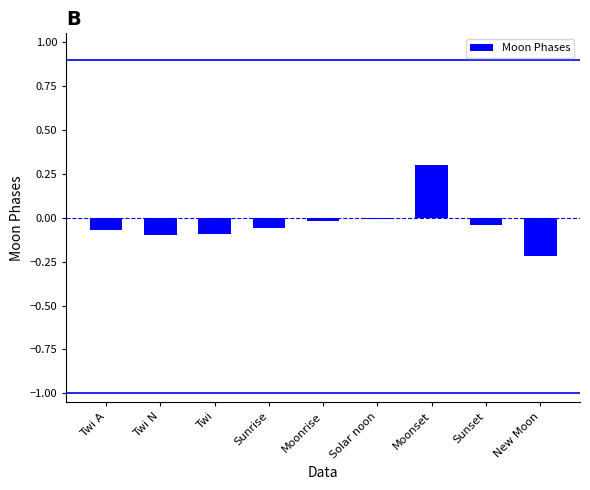

Is it true that the value at Moonset is 0.3?

True